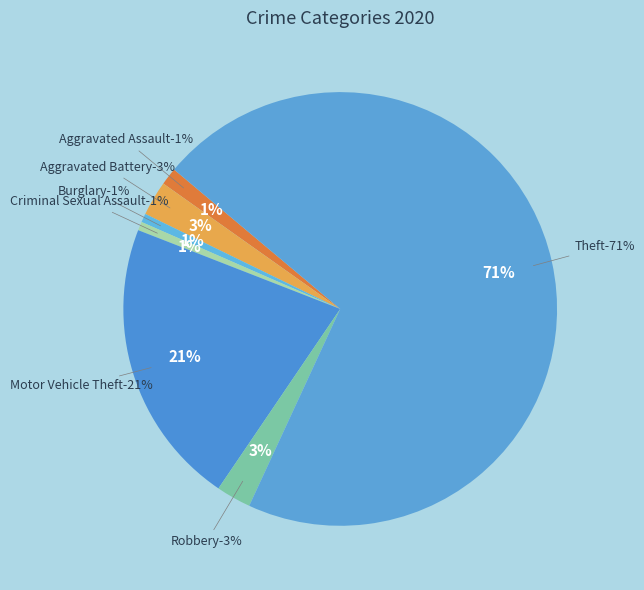

How many slices are in this pie chart?

7